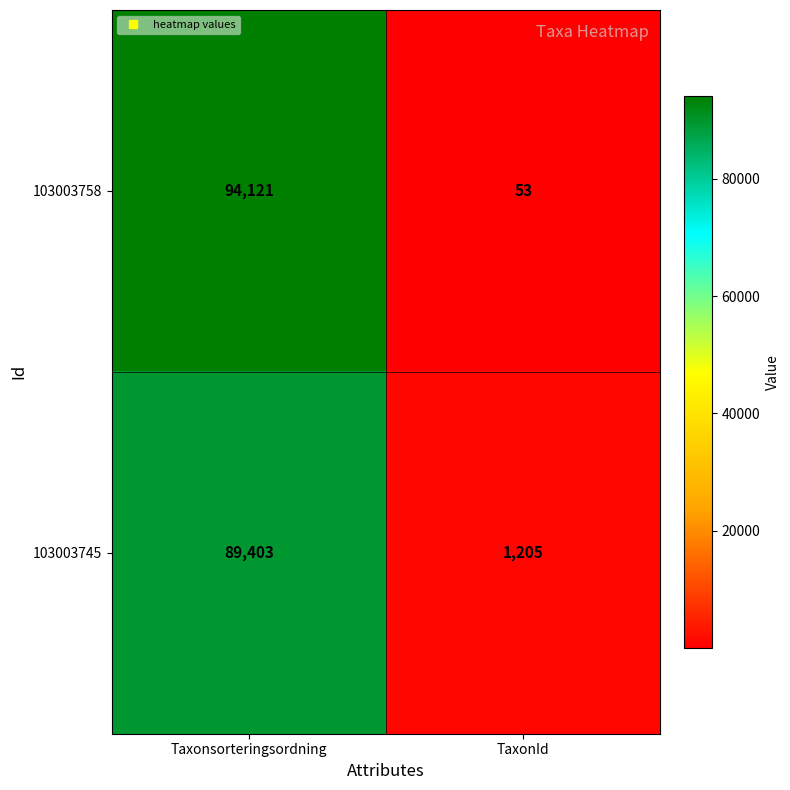

Reading right to left, transcribe all the data shown in this chart.

103003758: TaxonId=53	Taxonsorteringsordning=94121
103003745: TaxonId=1205	Taxonsorteringsordning=89403